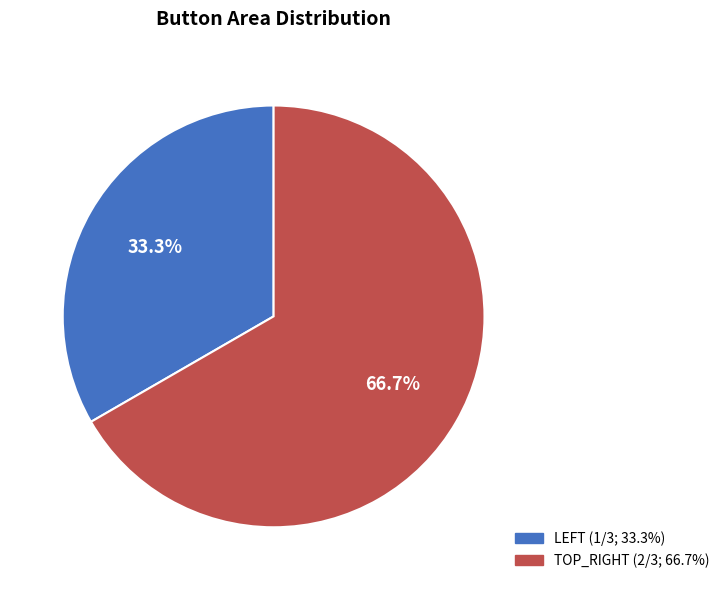

Is there any slice that represents more than half of the pie?

Yes